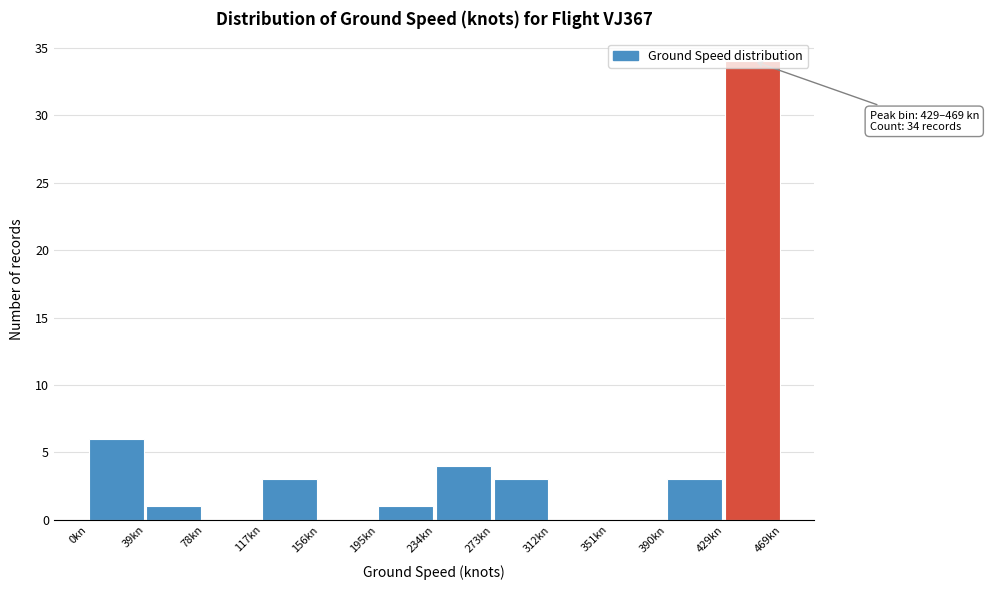

Over which range of the x-axis is the bar tallest?

430 to 470